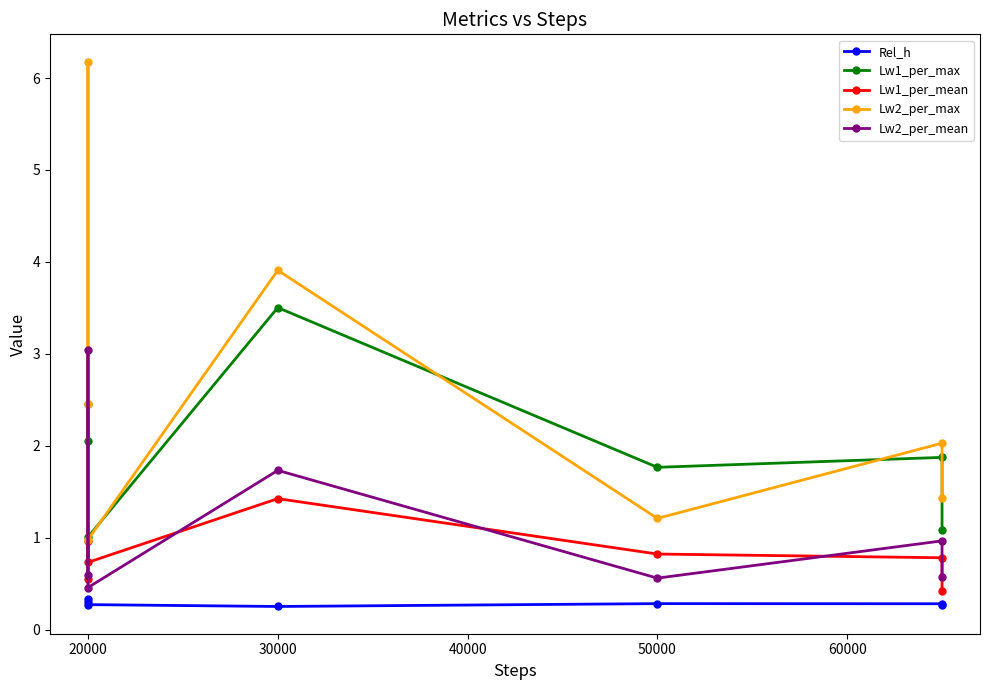

Which has a higher value, 50000 or 20000?

50000